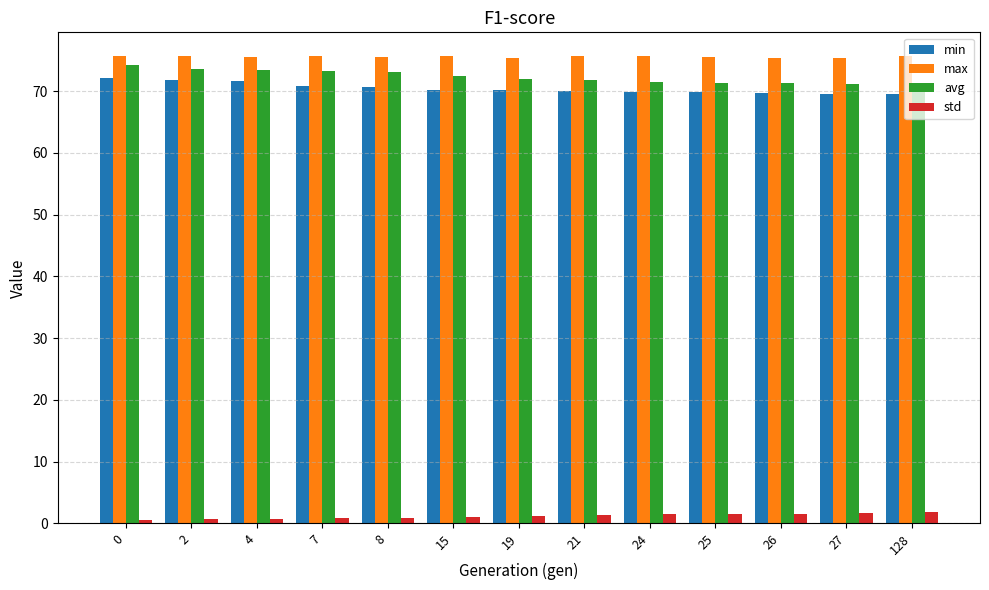

List the series in order of their peak value, lowest first.

std, min, avg, max